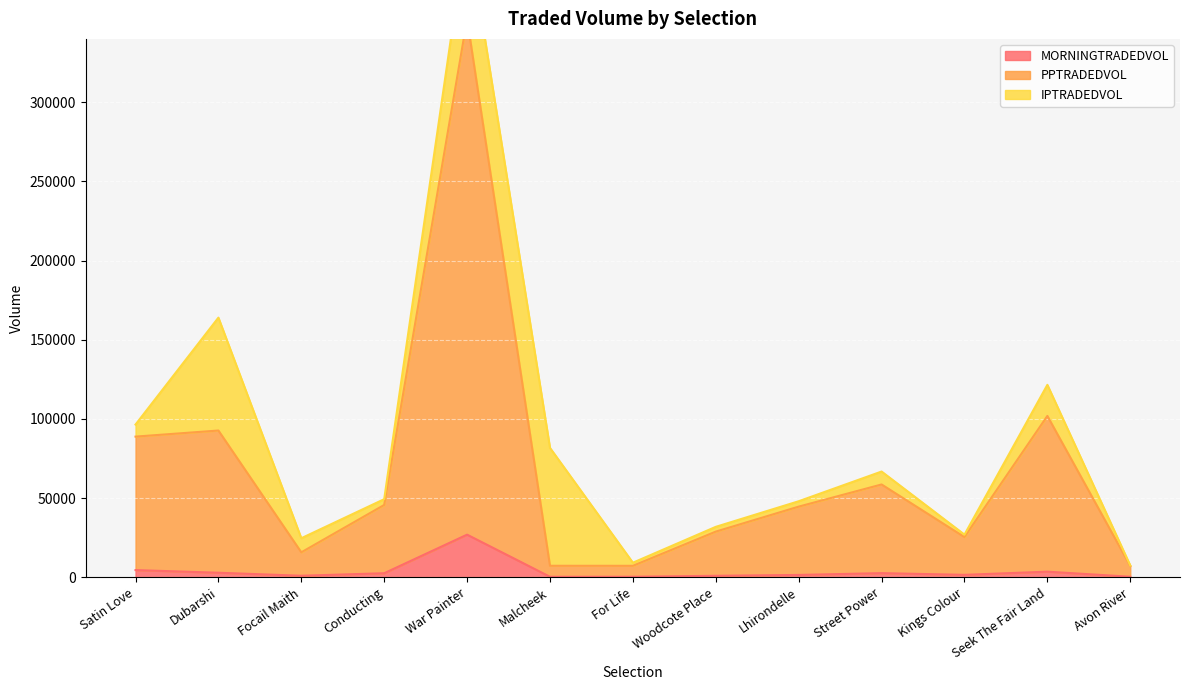

True or false: MORNINGTRADEDVOL has a value of 26907.4 at War Painter.

True